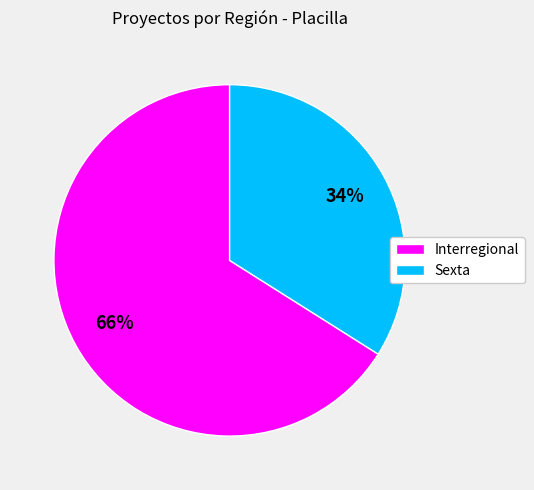

How many slices are in this pie chart?

2